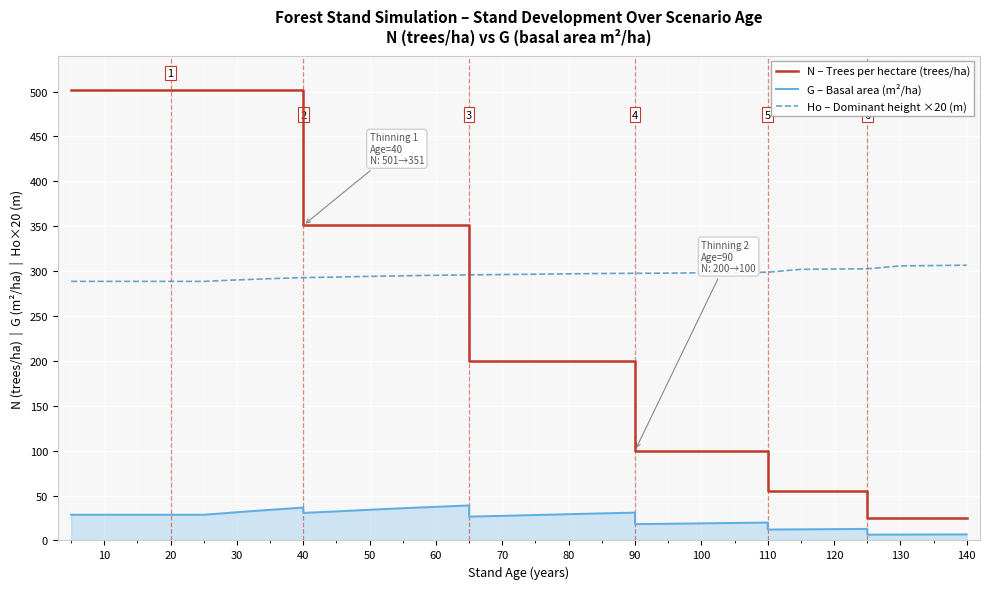

What is the value of the N – Trees per hectare (trees/ha) point at the 3rd from the left?

501.4